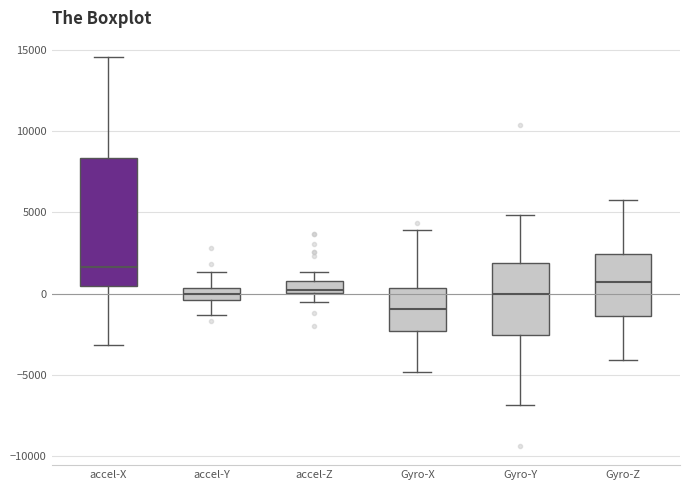

Which box has the lowest median line?

Gyro-X